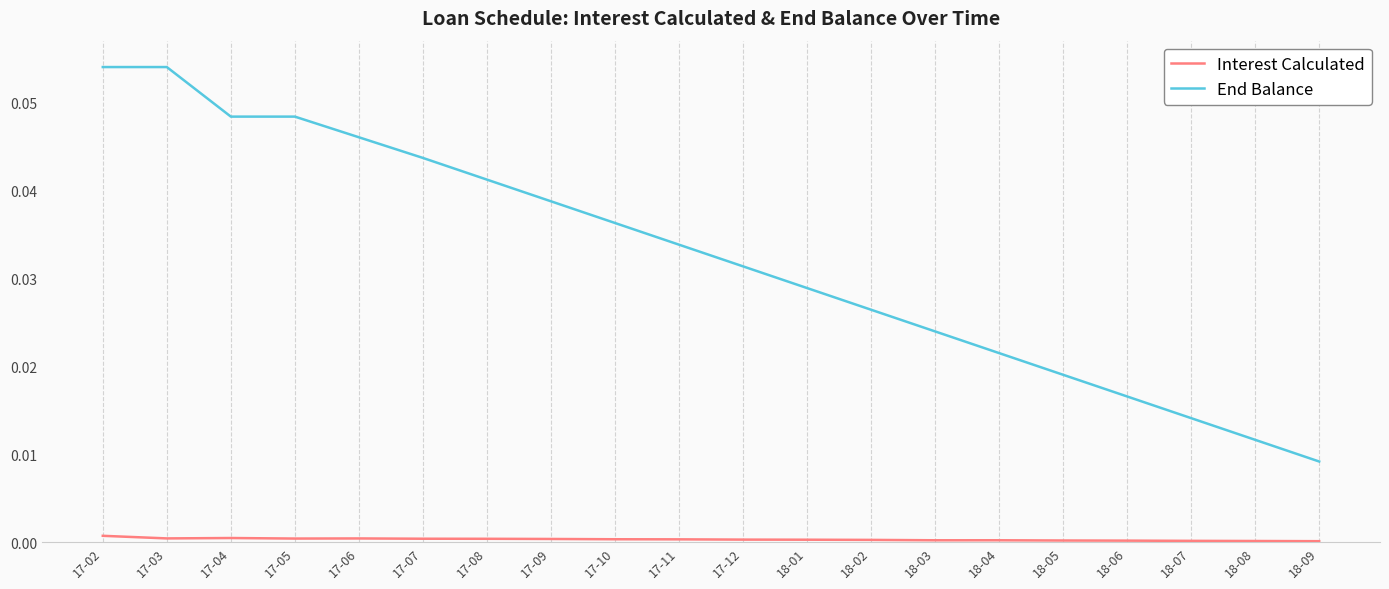

List the series in order of their peak value, lowest first.

Interest Calculated, End Balance